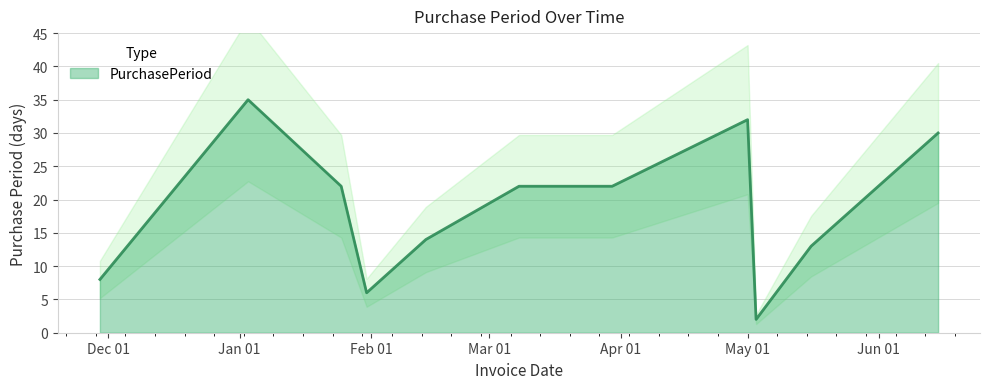

Count the number of data series in this chart.

1